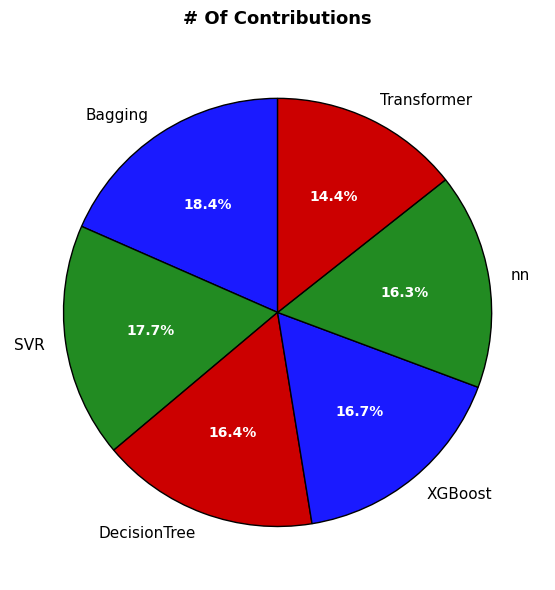

To the nearest percent, what is the average slice percentage?

17%